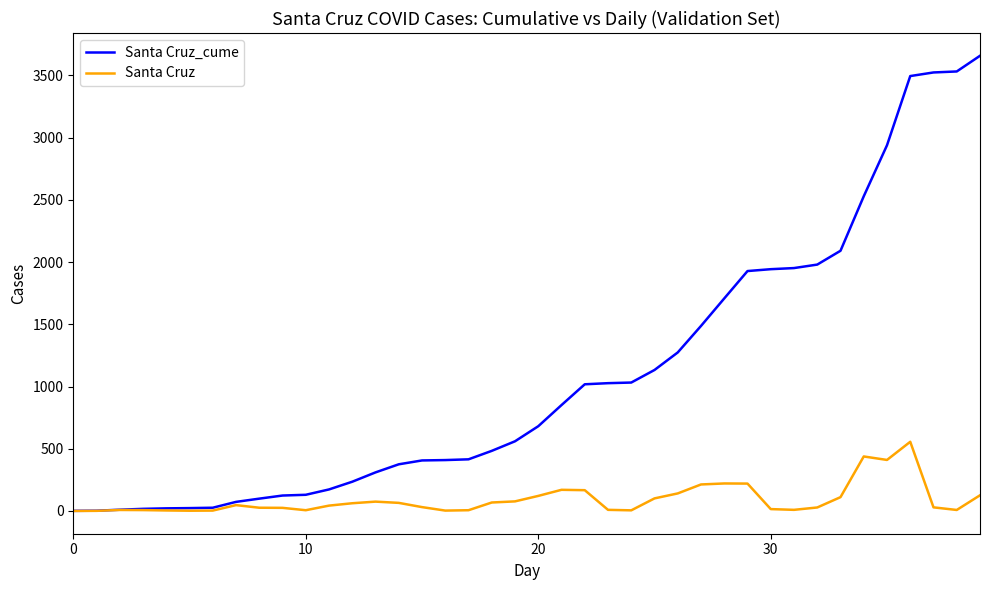

What is the highest value of the Santa Cruz_cume series?

3658